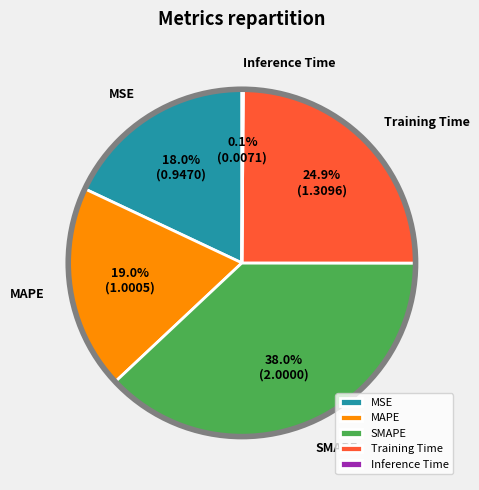

Is the sum of SMAPE and Training Time greater than half?

Yes